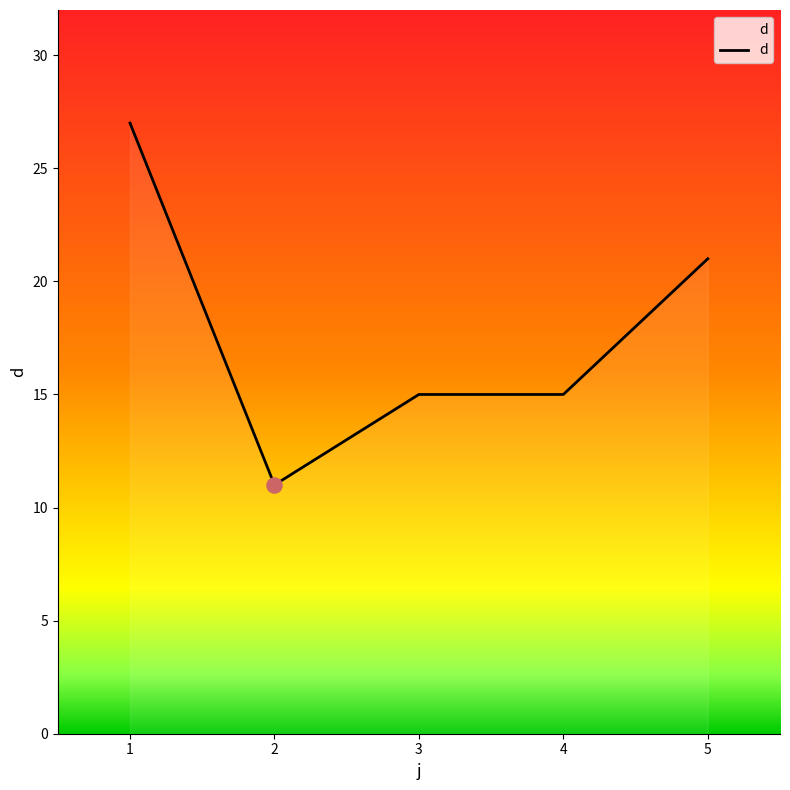

What is the change in value from 2 to 5?

+10